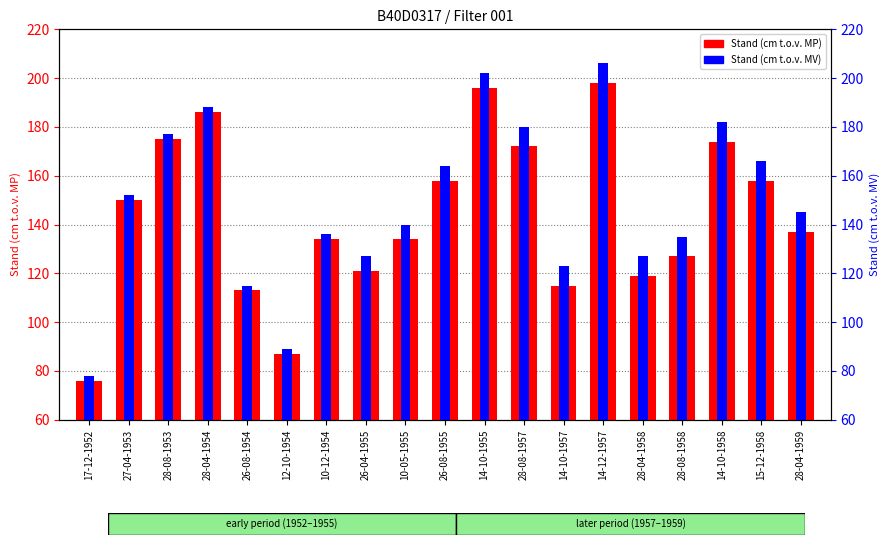

At which label is Stand (cm t.o.v. MP) closest to 137?

28-04-1959